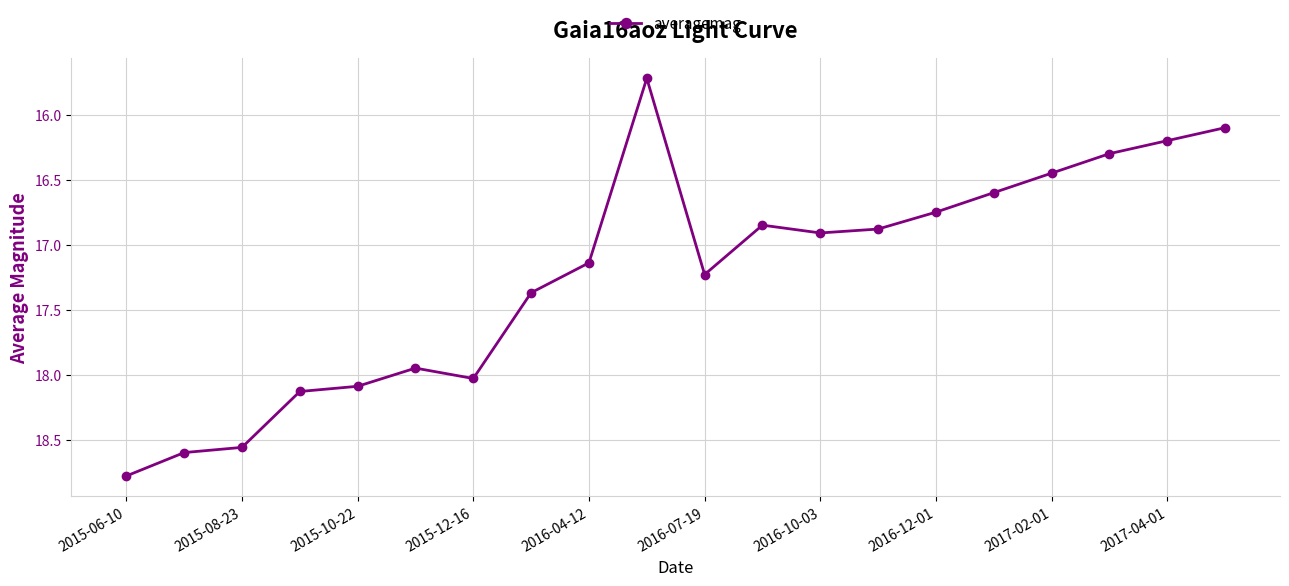

What is the average value?

17.2